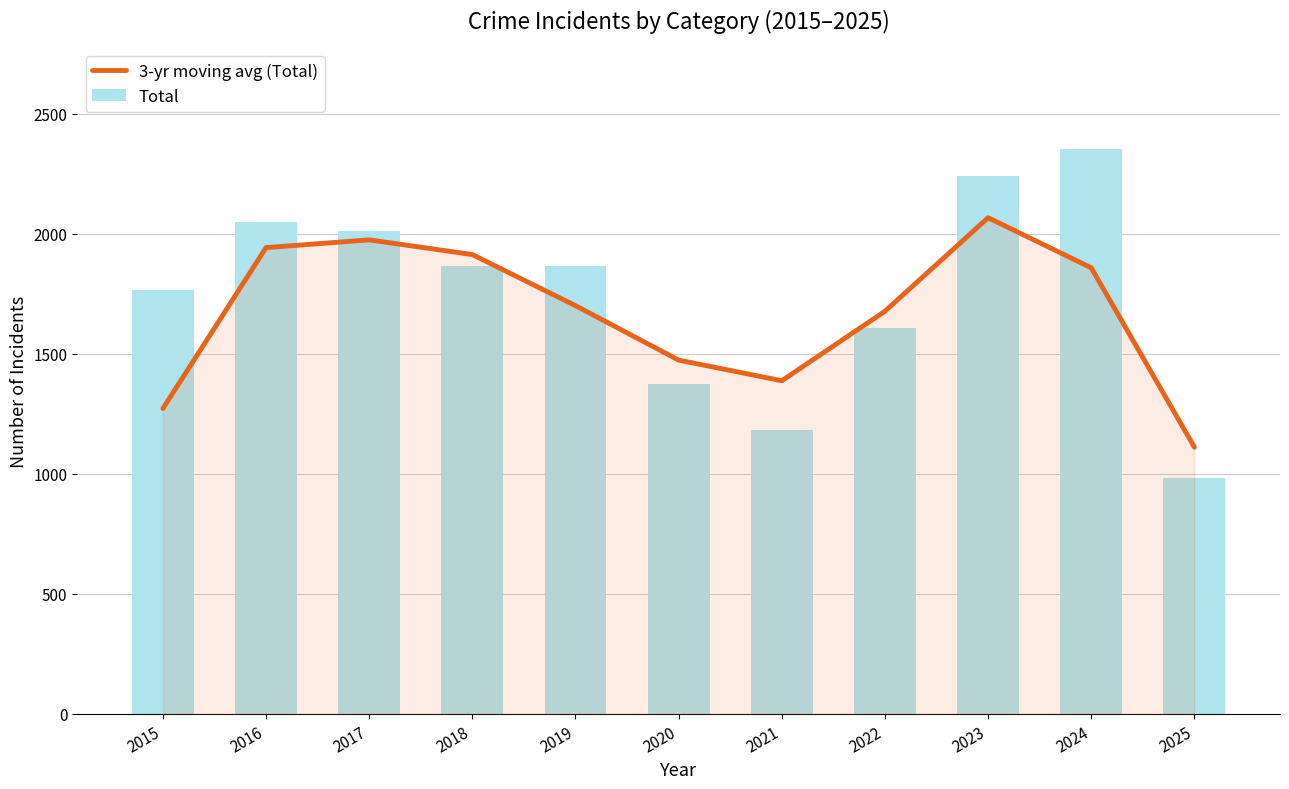

At which label does Total first exceed 1865?

2016